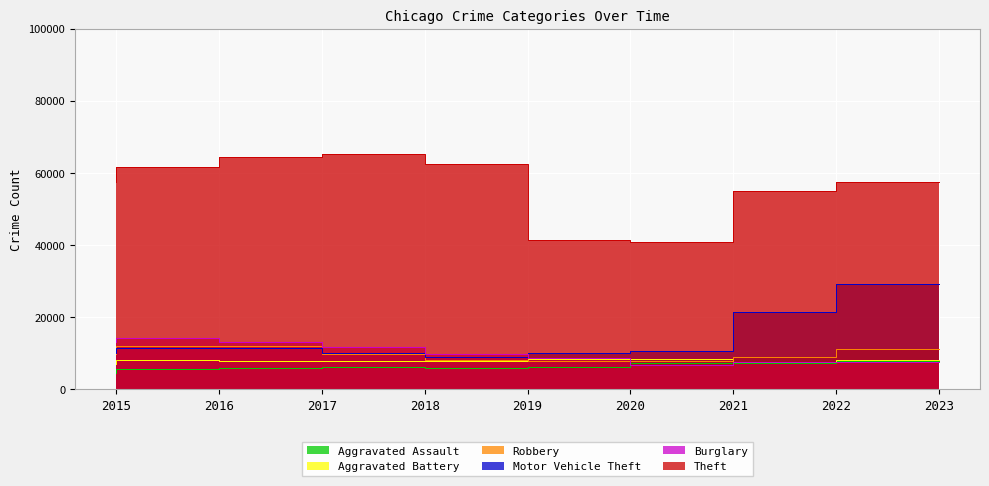

What is the sum of all Robbery values?

86947